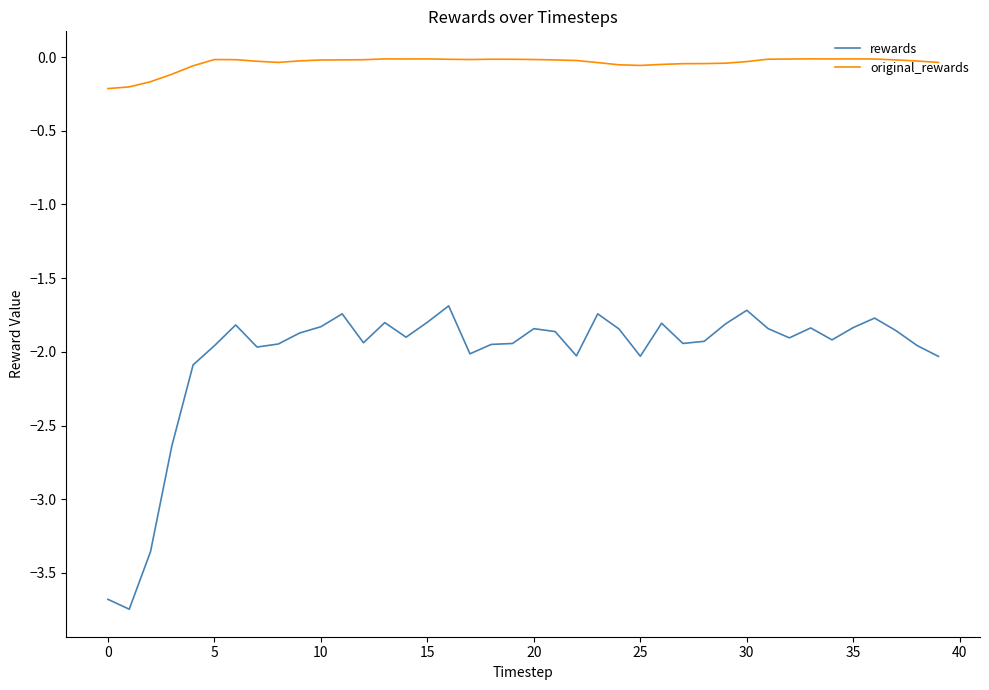

Rank the series by their maximum value, from highest to lowest.

original_rewards, rewards